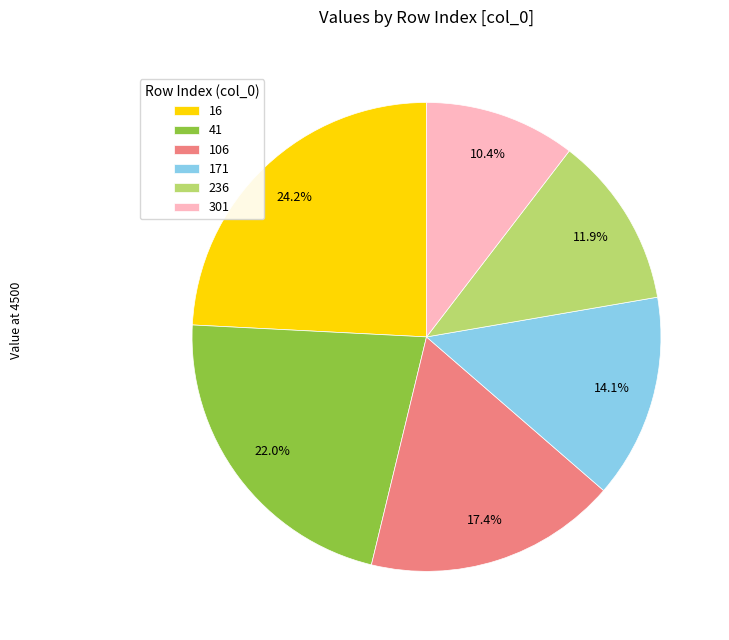

Which has a higher value, 16 or 301?

16